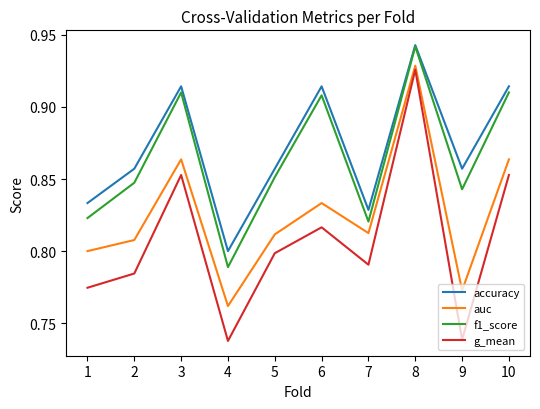

What is the total value across all series at 7?

3.3